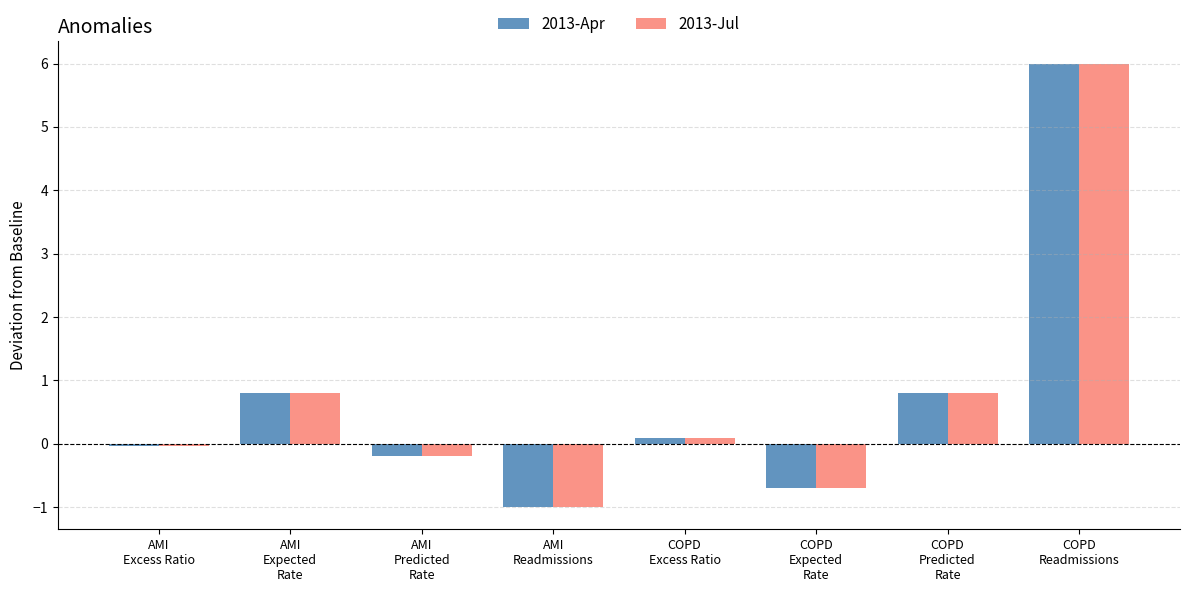

What is the minimum value shown in the chart?

-1.0